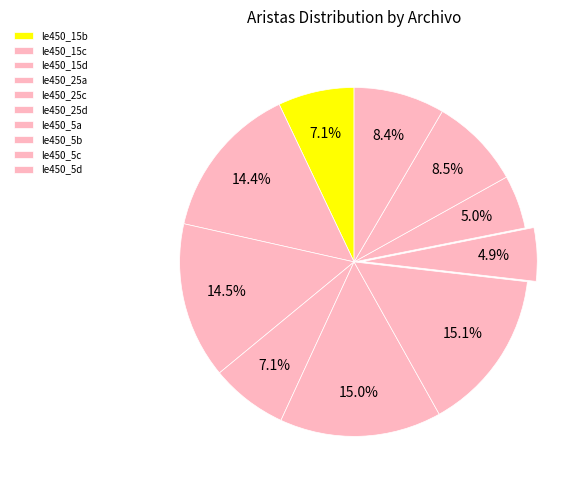

How many slices are in this pie chart?

10